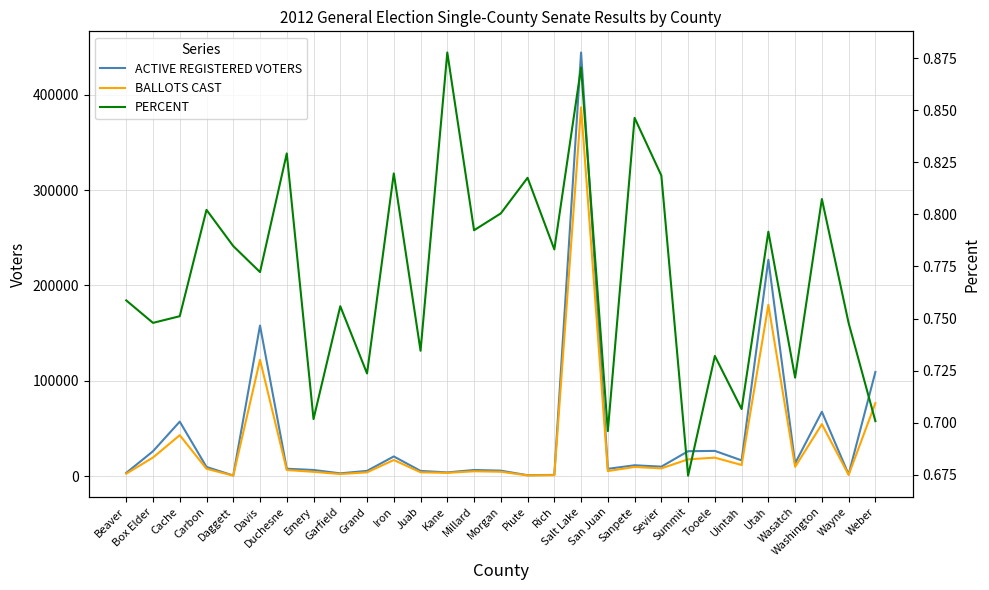

What position from the left is Emery?

8